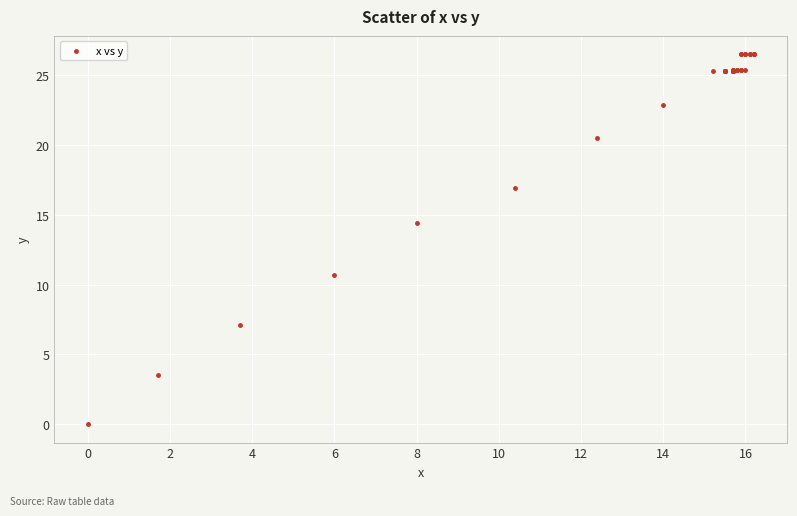

What Y value in the scatter plot is closest to 13?

14.4